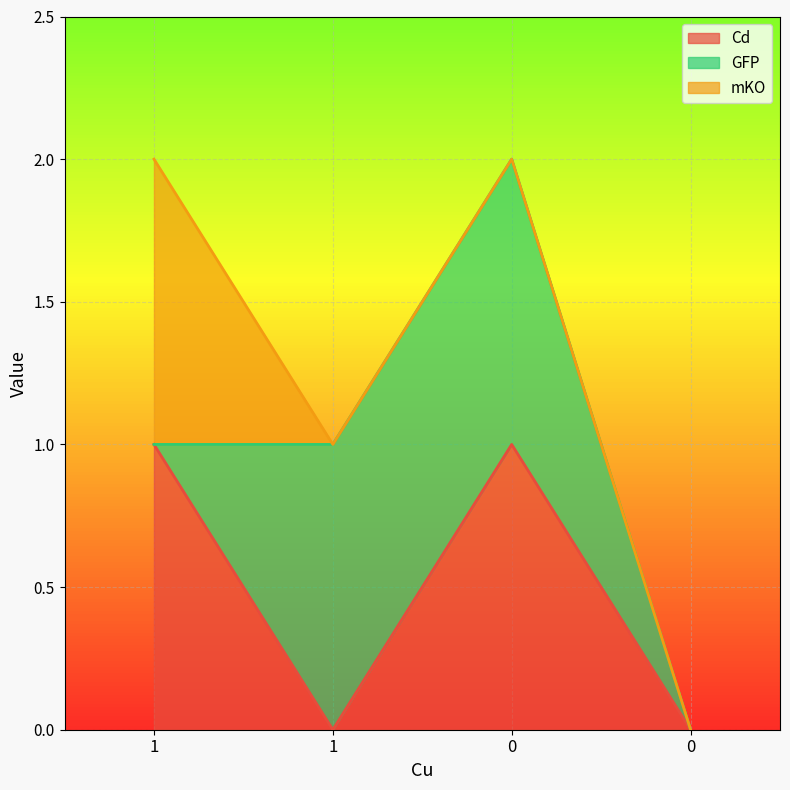

Reading left to right, extract all data points from this chart.

Cd: 1=1	1=0	0=1	0=0
GFP: 1=0	1=1	0=1	0=0
mKO: 1=1	1=0	0=0	0=0